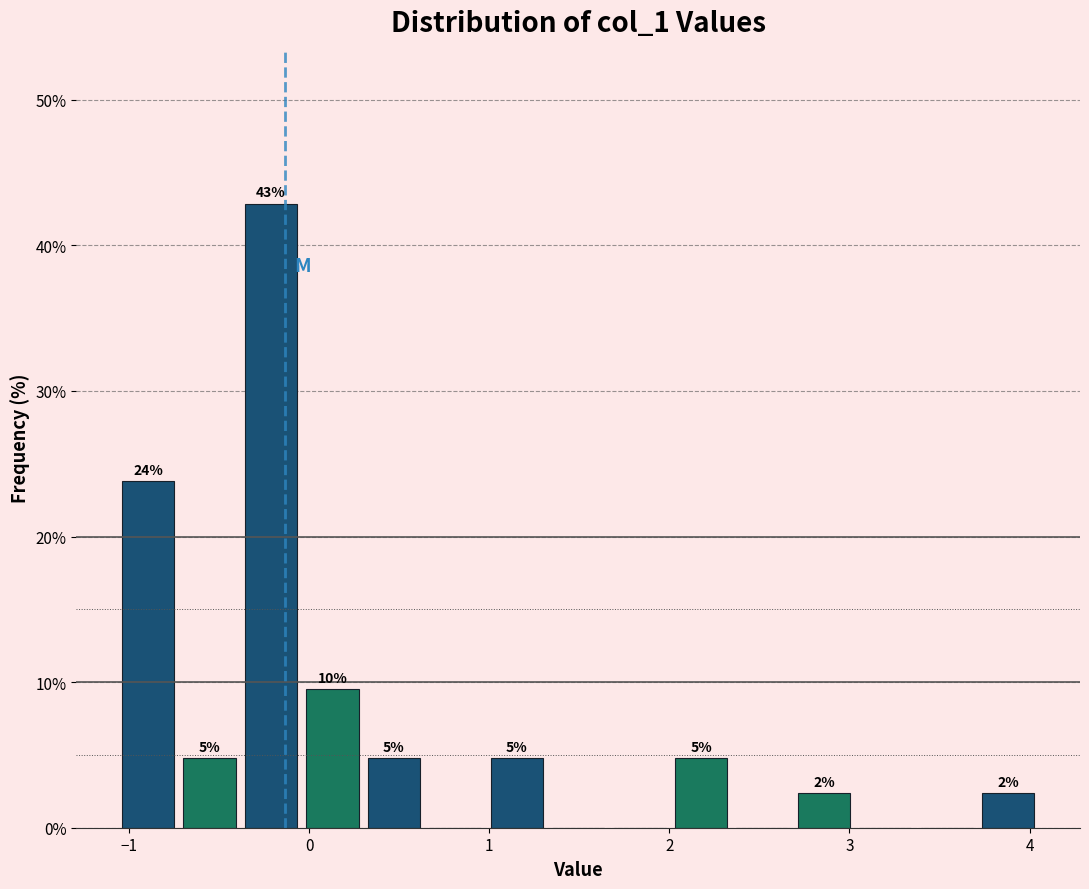

Read against the x-axis, roughly where is the centre of the tallest bar?

-0.2